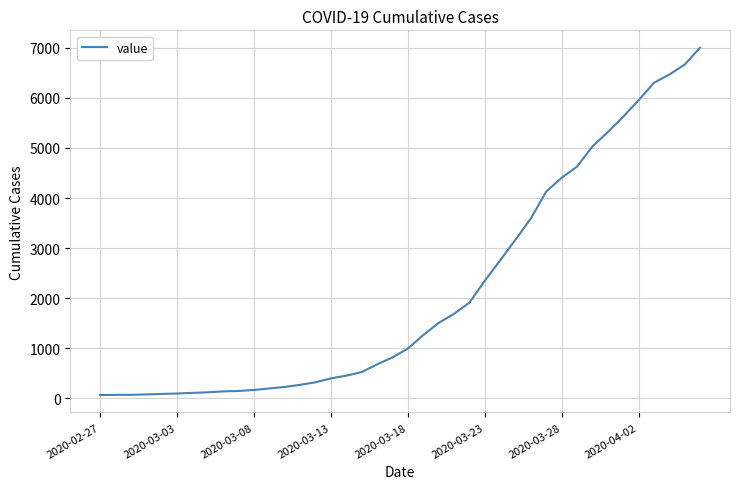

What is the difference between the maximum and minimum values?

6939